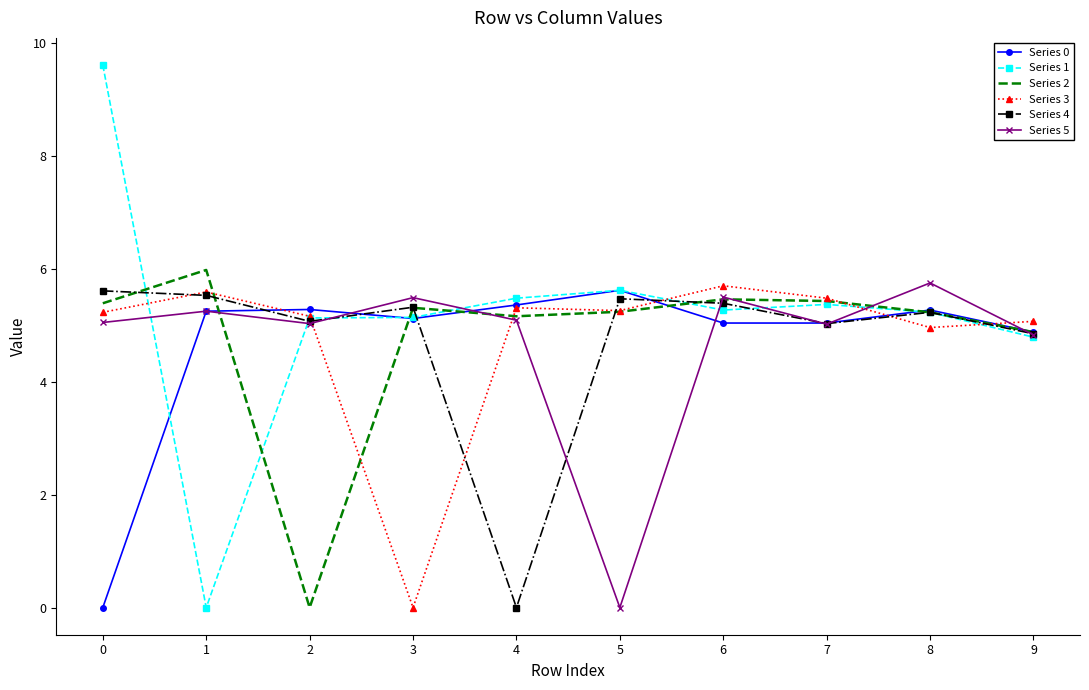

What is the spread (max minus min) of values at 4?

5.5